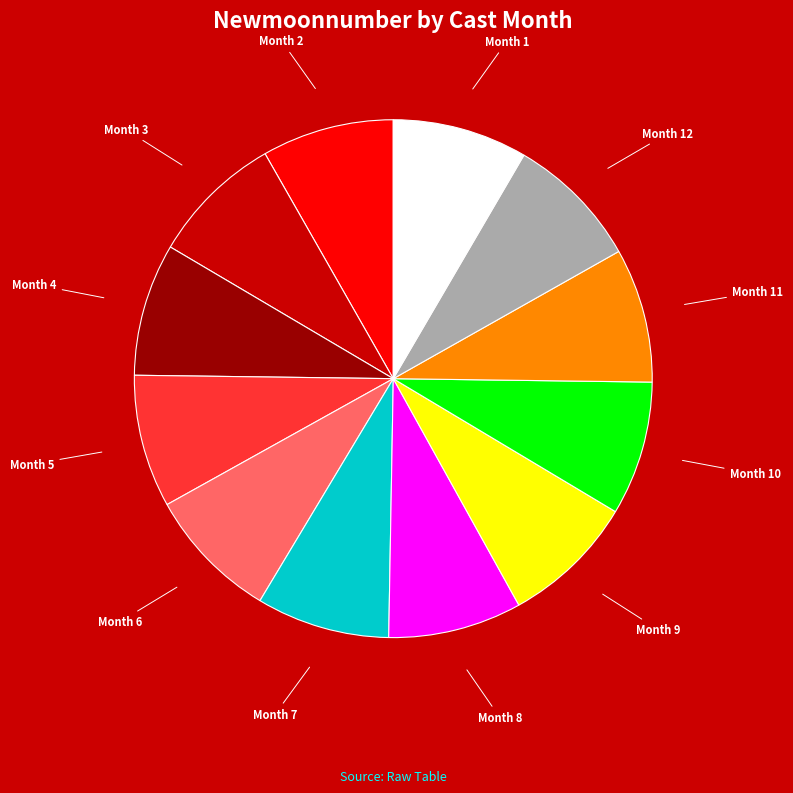

Does any single category account for the majority?

No